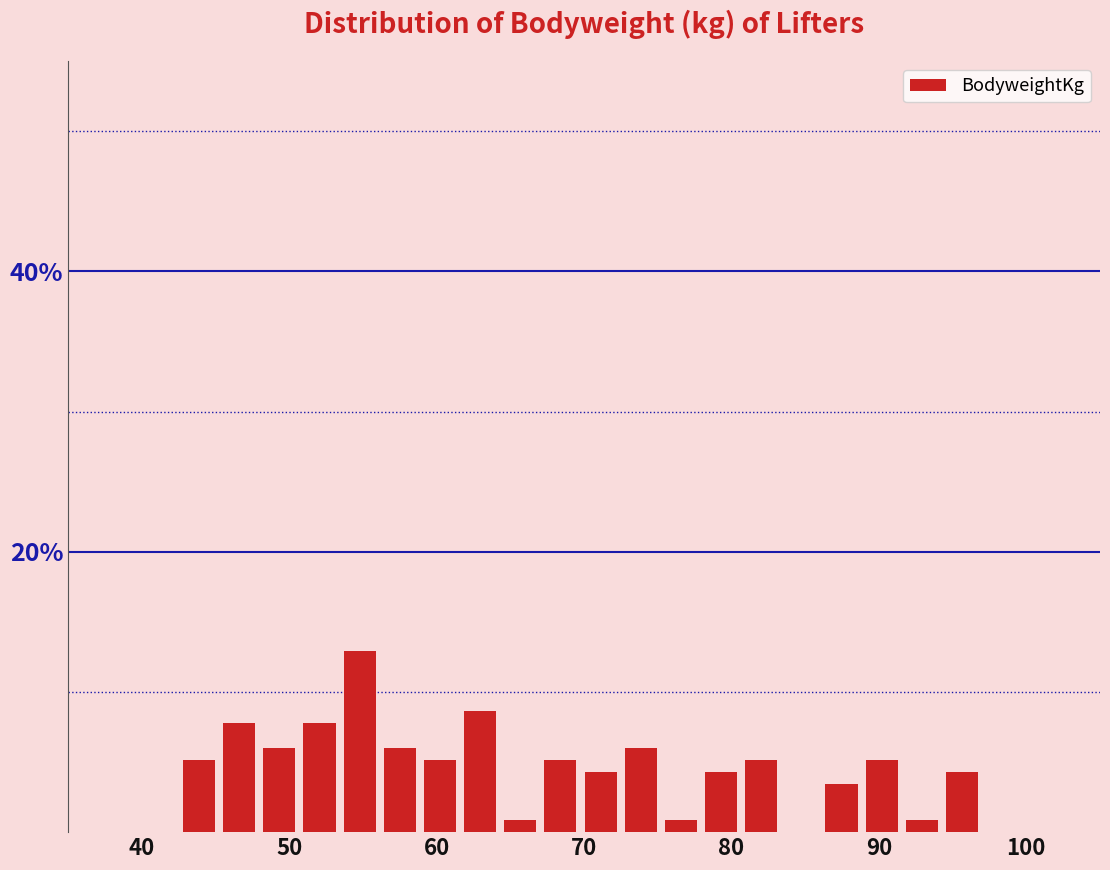

Around what value on the x-axis is the tallest bar? Give the approximate position of its centre, as read against the axis.

55